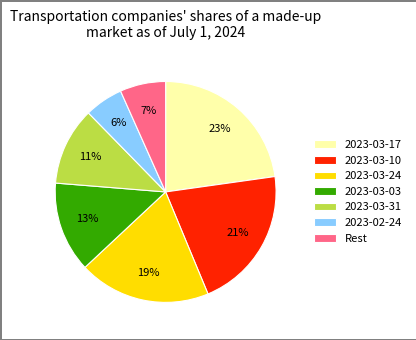

Approximately how many times larger is the value at 2023-03-10 compared to 2023-03-03?

1.6